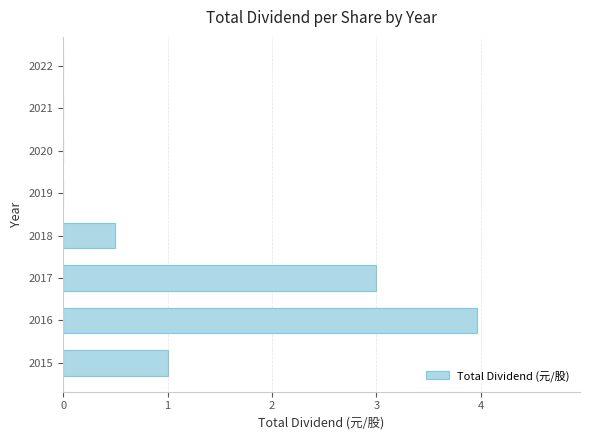

The chart shows a value of 1.3 at 2015. True or false?

False